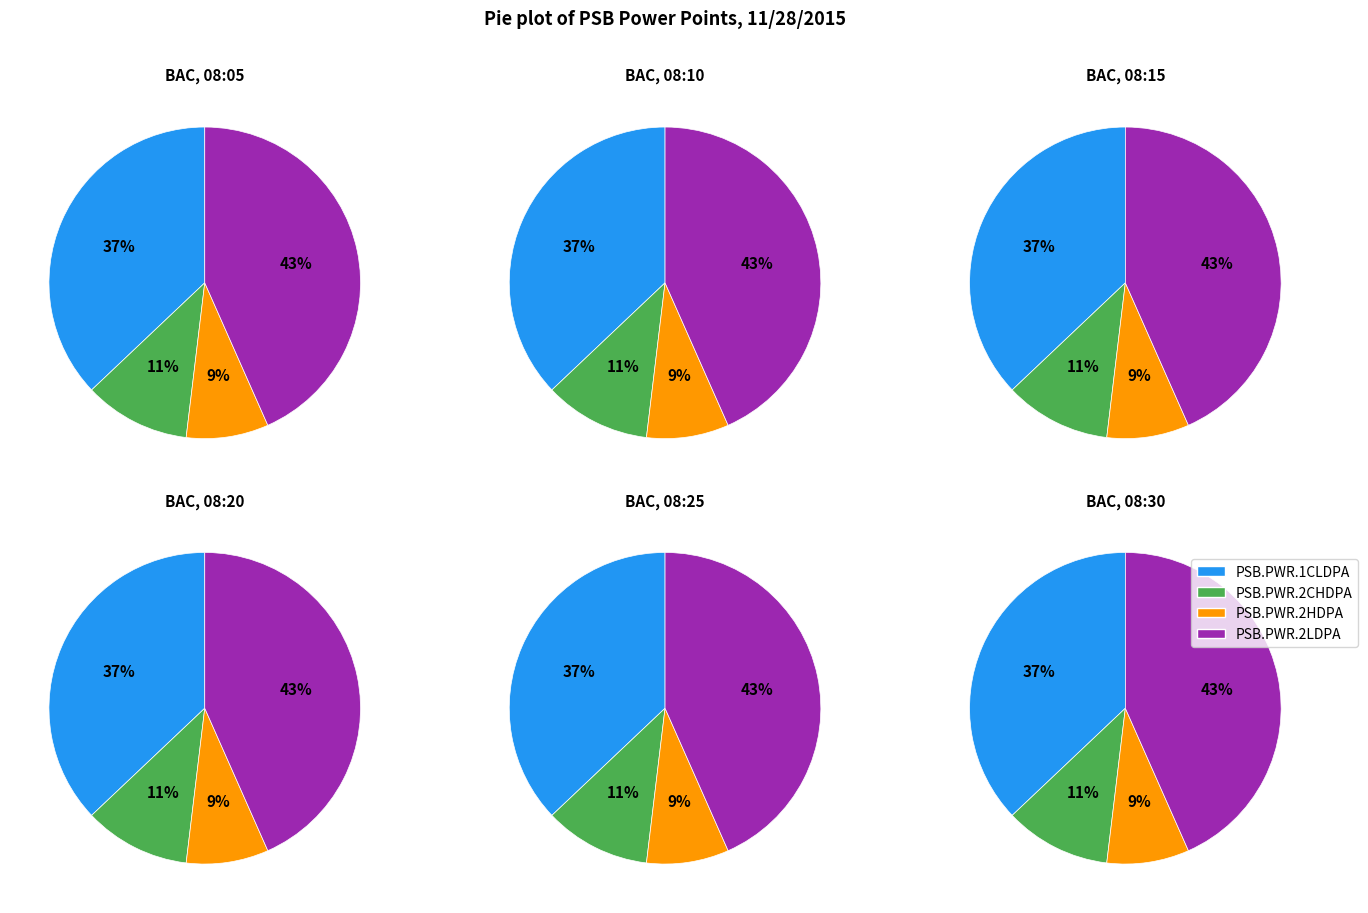

What is the ratio of the value at PSB.PWR.1CLDPA to the value at PSB.PWR.2LDPA?

0.9